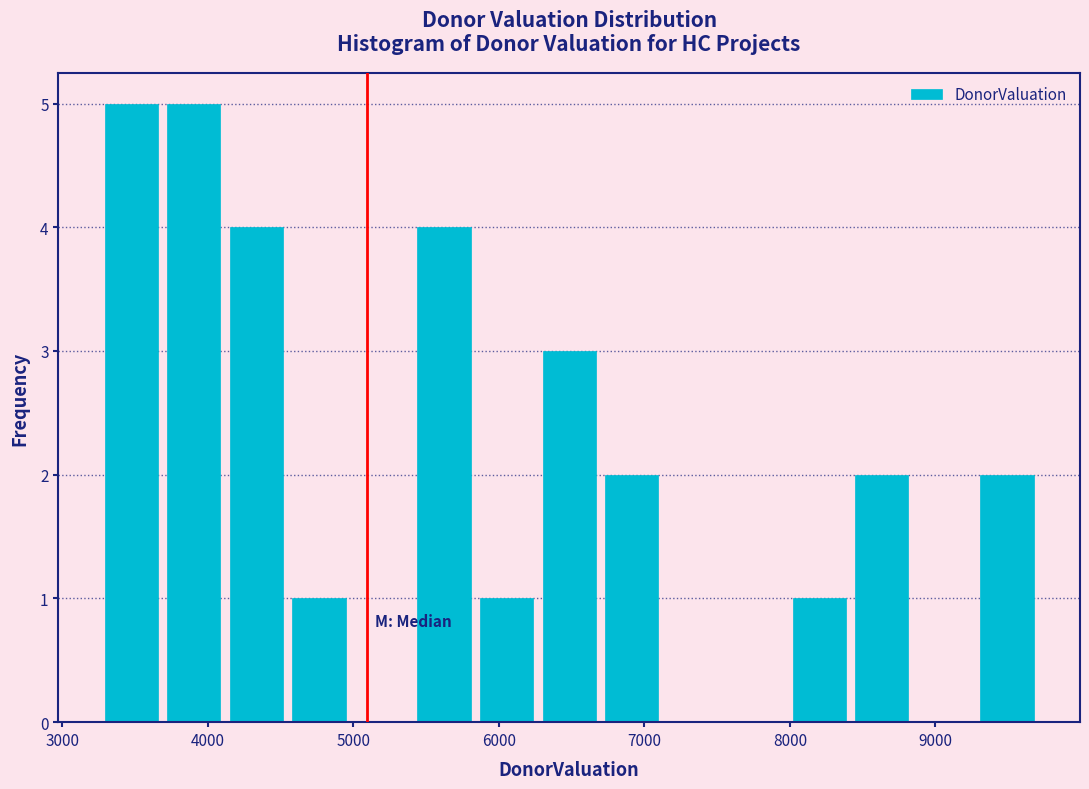

How tall is the bar that spans 6300 to 6700 on the x-axis? Neither the bar edges nor the heights are printed on the chart, so give them approximately, as read against the axes.

3